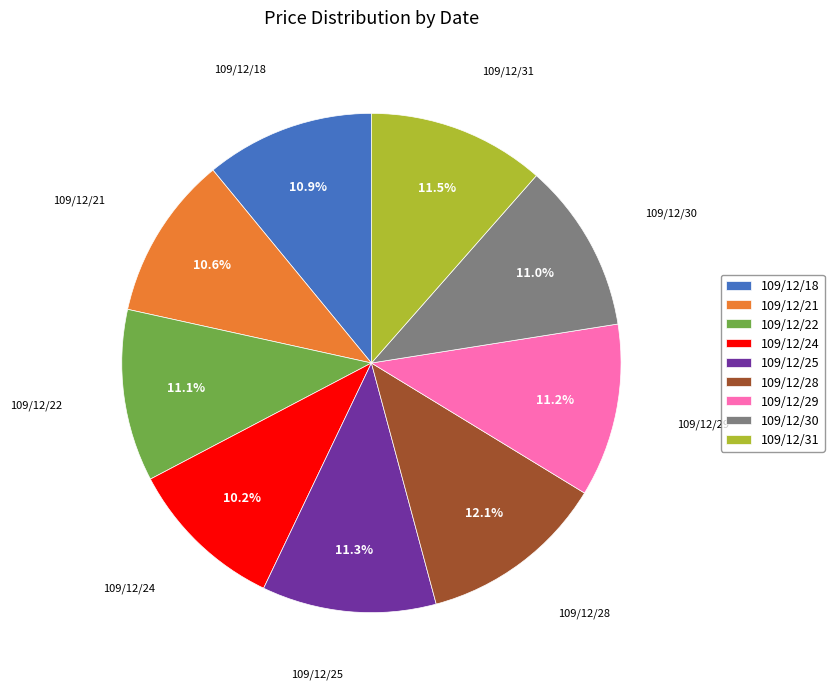

What percentage is the 109/12/30 slice, to the nearest percent?

11%